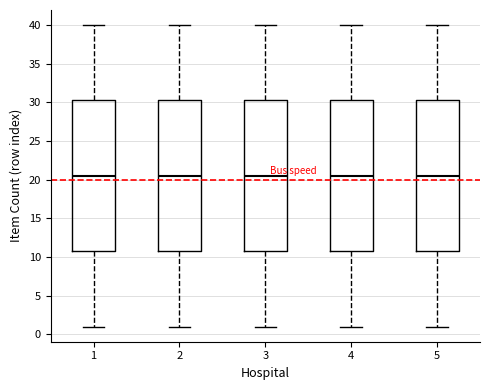

Reading left to right, read every box against the y-axis: the position of its median line, the range the box covers, and the ends of its whiskers. The values are not printed on the chart, so give them approximately, as read against the axis.

1: median 20.5, box 11.0 to 30.5, whiskers 1.0 to 40.0
2: median 20.5, box 11.0 to 30.5, whiskers 1.0 to 40.0
3: median 20.5, box 11.0 to 30.5, whiskers 1.0 to 40.0
4: median 20.5, box 11.0 to 30.5, whiskers 1.0 to 40.0
5: median 20.5, box 11.0 to 30.5, whiskers 1.0 to 40.0